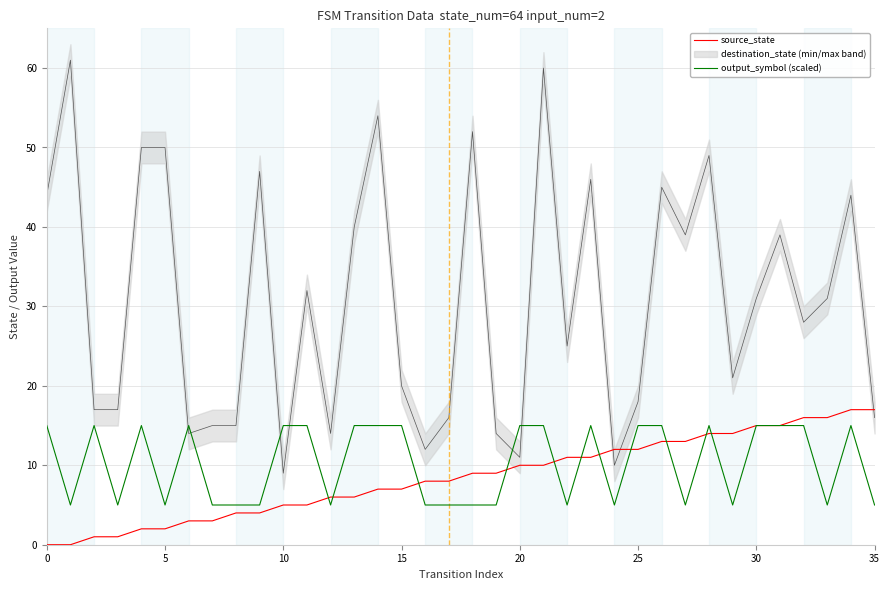

True or false: output_symbol (scaled) has a value of 15 at 0.

True